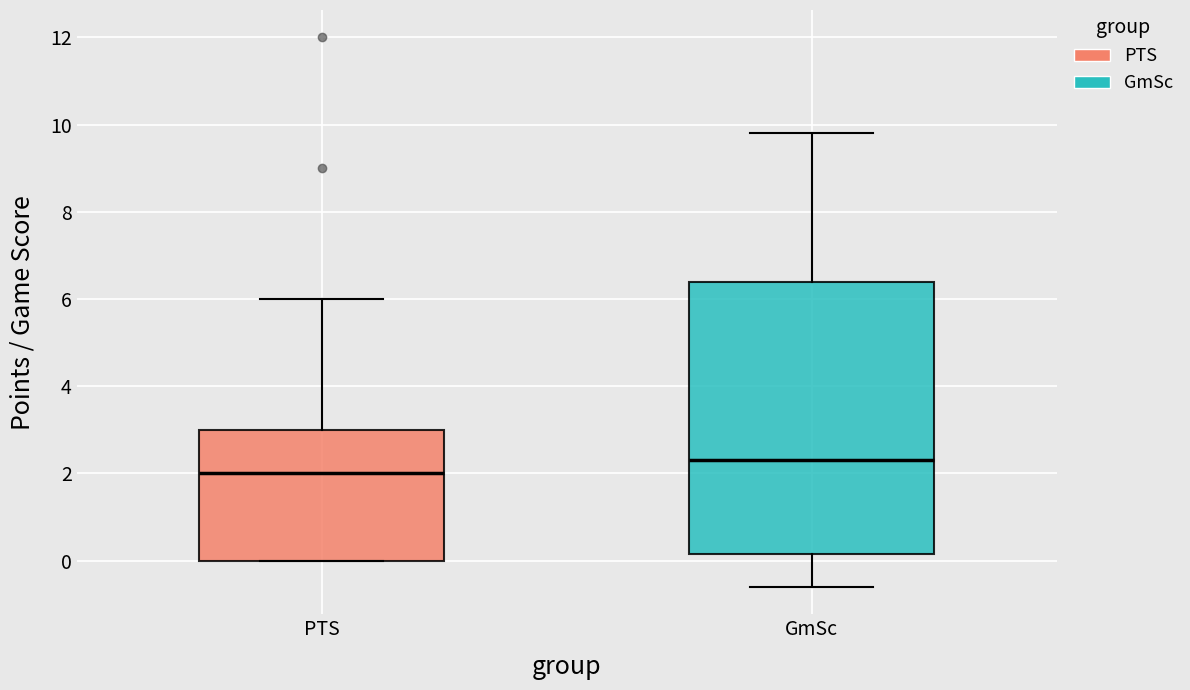

Which box has the lowest median line?

PTS